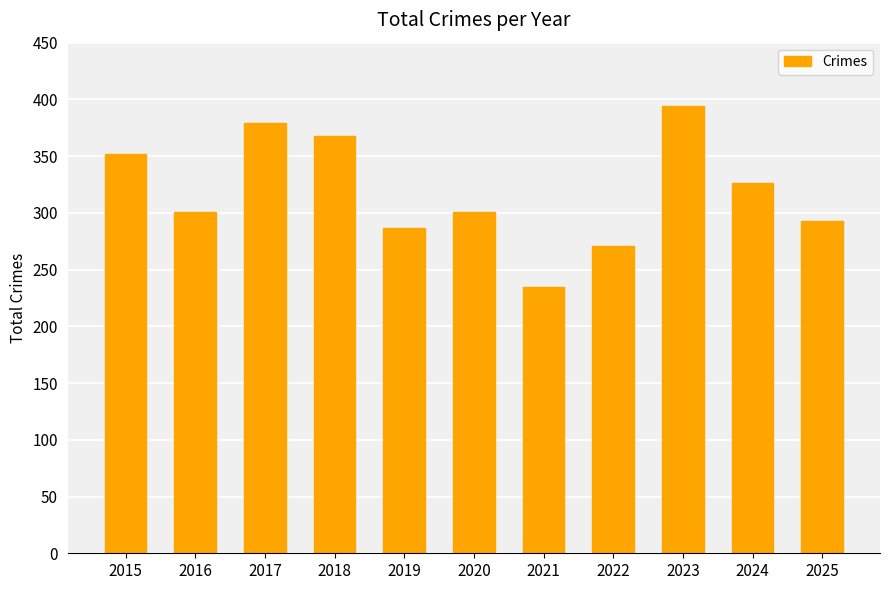

What is the difference between the maximum and minimum values?

159